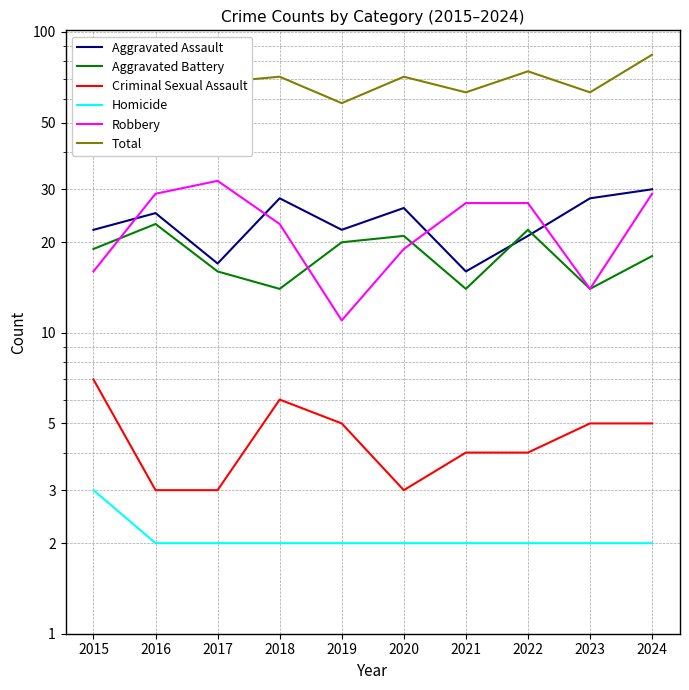

Between 2018 and 2022, which series saw the biggest shift?

Aggravated Battery